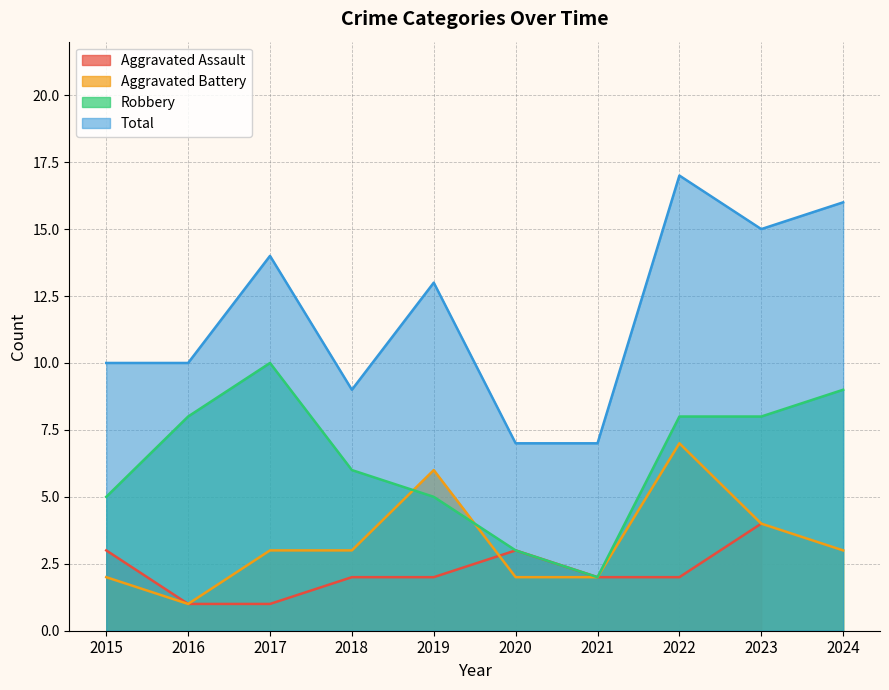

What is the highest value of the Total series?

17